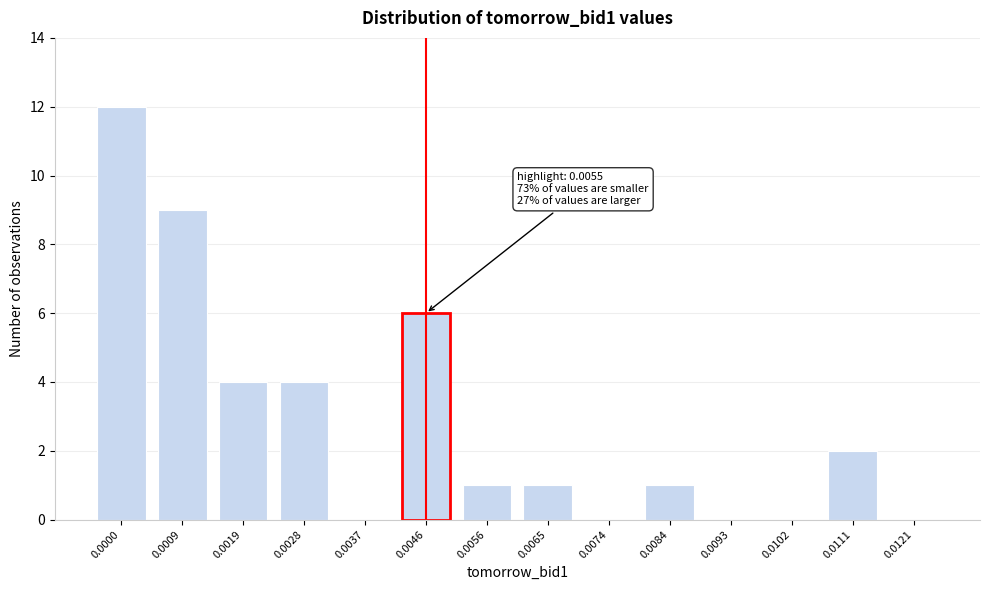

Reading left to right, transcribe all the data shown in this chart.

0.0000=12	0.0009=9	0.0019=4	0.0028=4	0.0037=0	0.0046=6	0.0056=1	0.0065=1	0.0074=0	0.0084=1	0.0093=0	0.0102=0	0.0111=2	0.0121=0